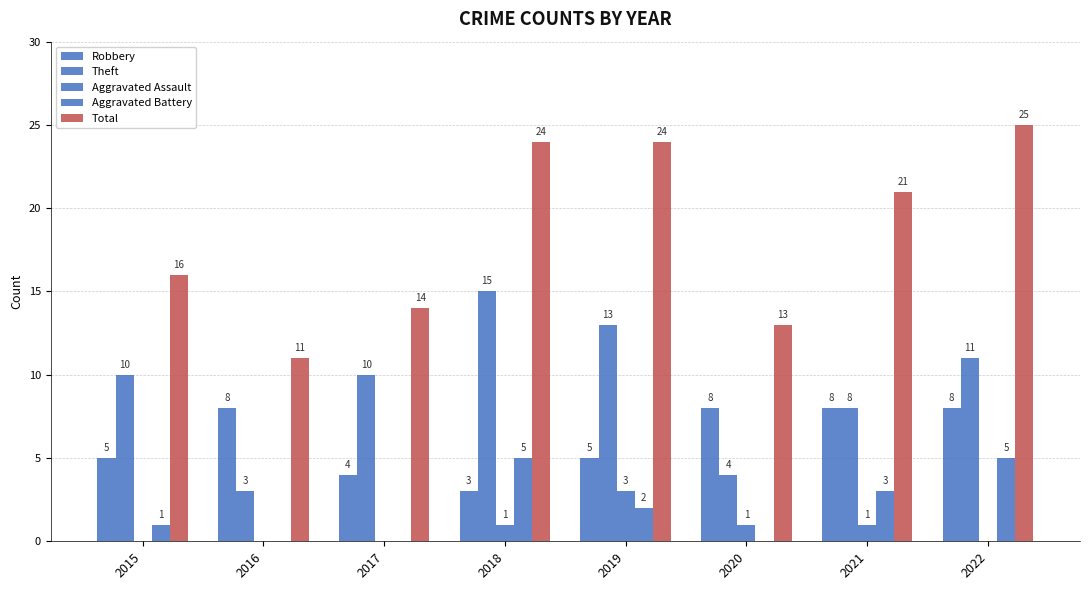

The Aggravated Assault series shows 0 at 2015. True or false?

True